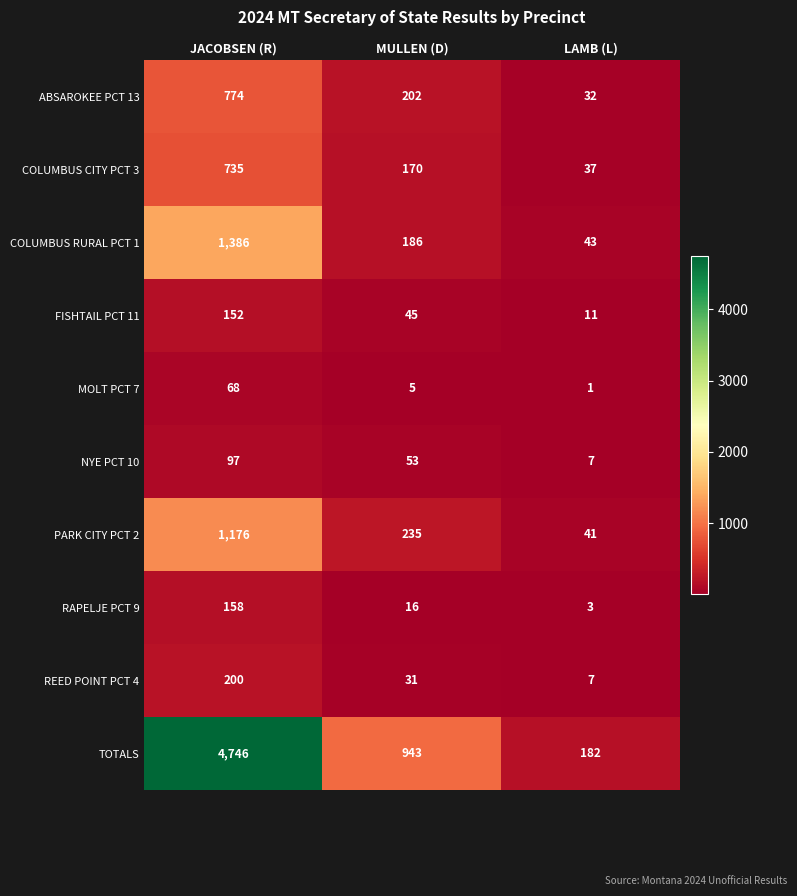

What is the minimum value shown in the chart?

1